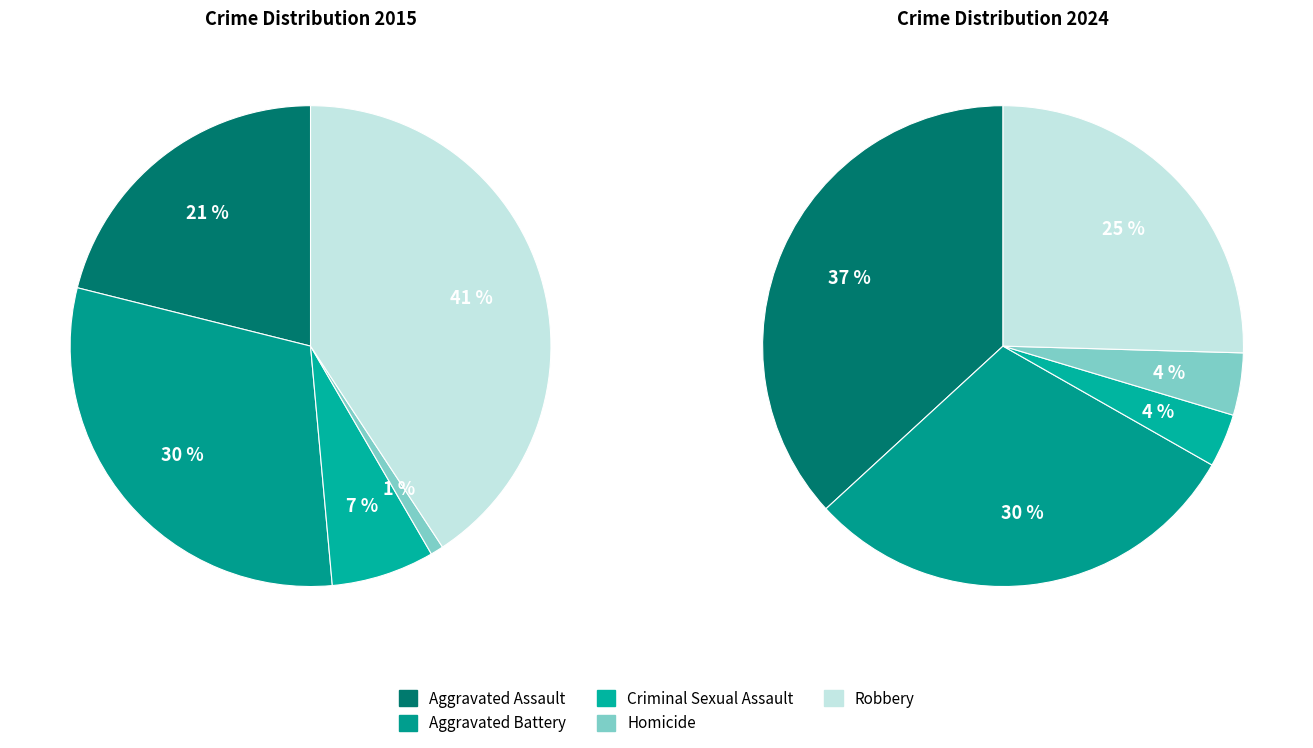

To the nearest percent, what is the difference between the 2 and 4 slice percentages?

22%